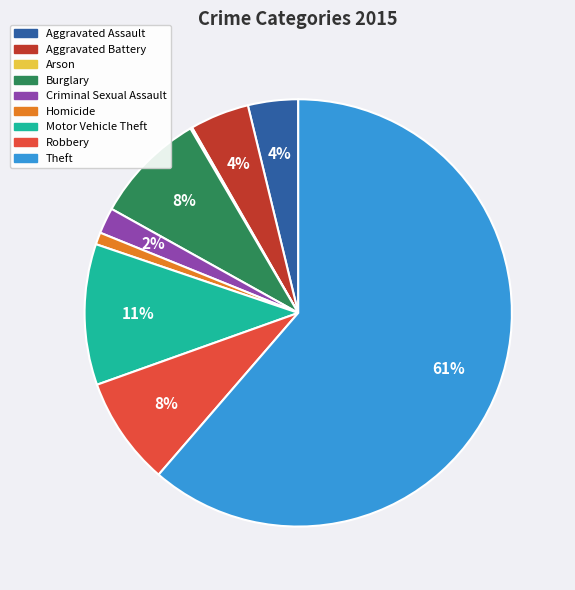

Which has a higher value, Aggravated Battery or Criminal Sexual Assault?

Aggravated Battery